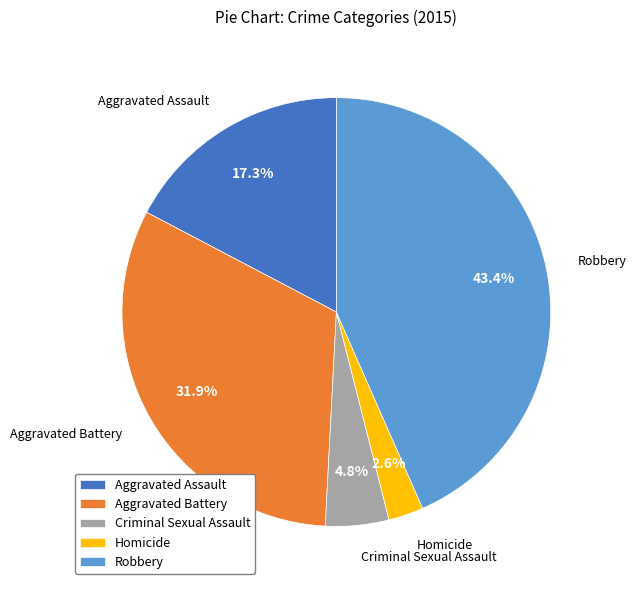

What is the smallest slice in the pie chart?

Homicide